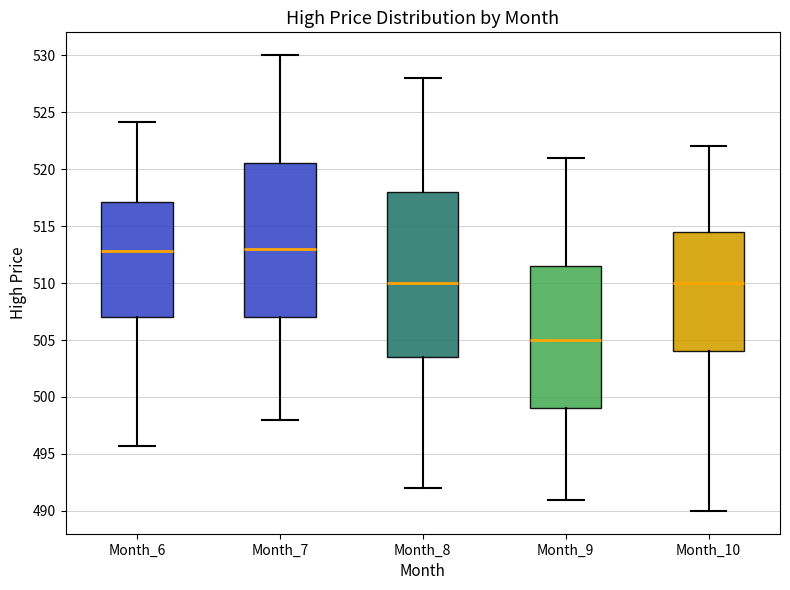

Which box has the lowest median line?

Month_9